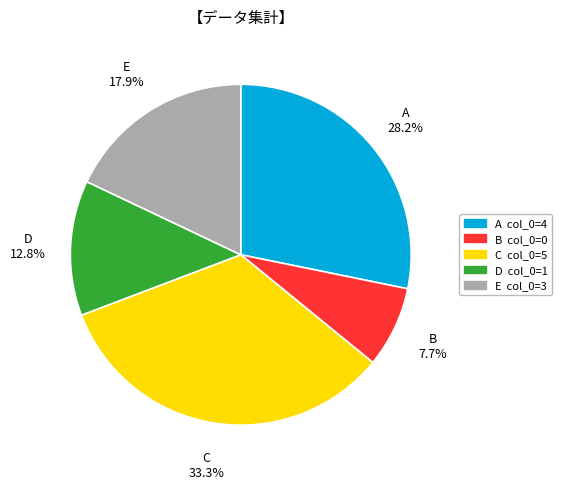

Is there any slice that represents more than half of the pie?

No